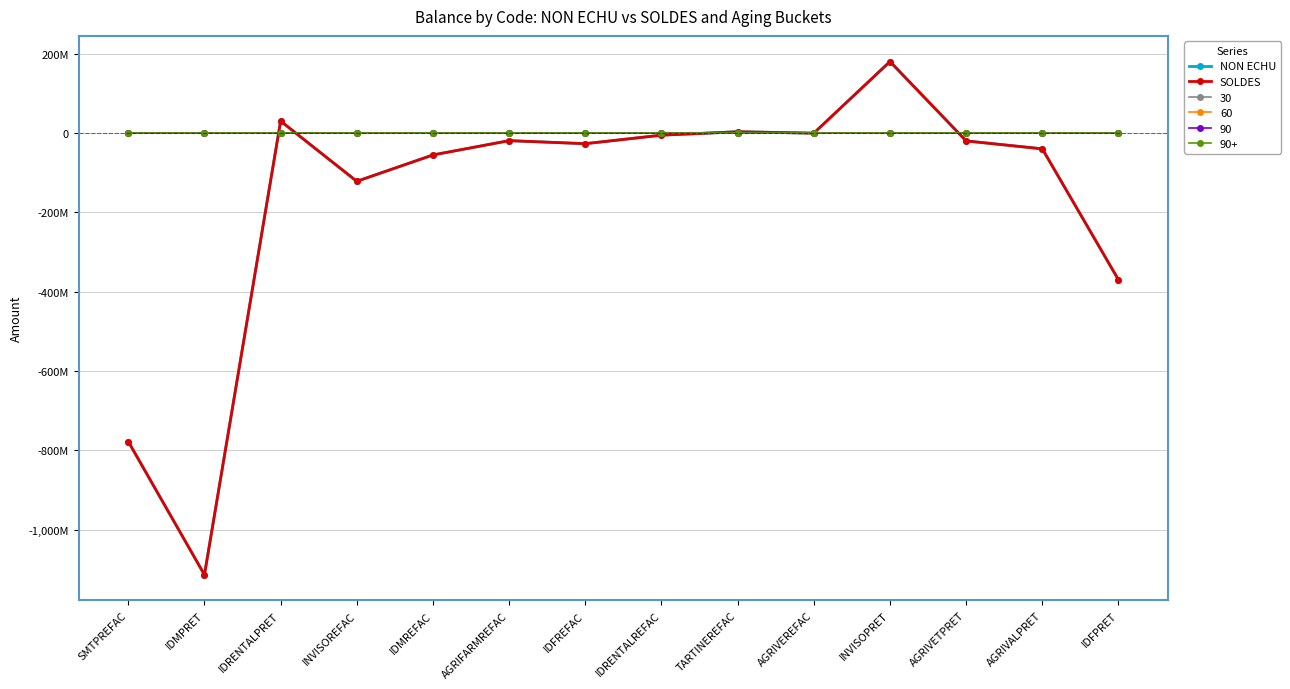

Is this an area chart (filled region under the line)?

No